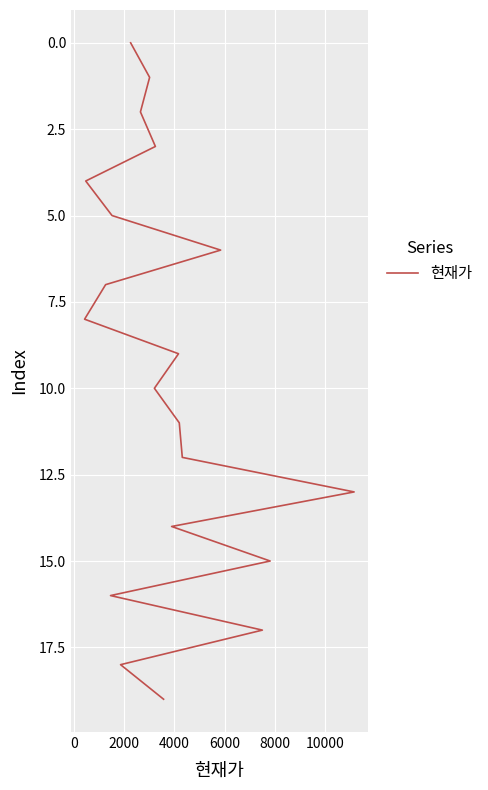

True or false: the data has more than 2 interior local peaks.

False